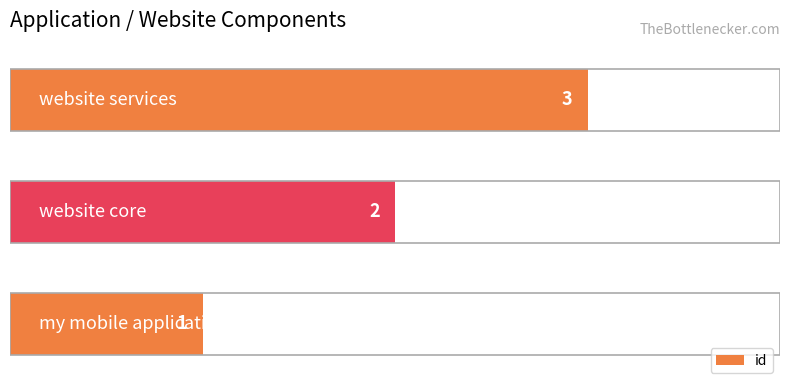

Count the values in the range 1 to 3.

3